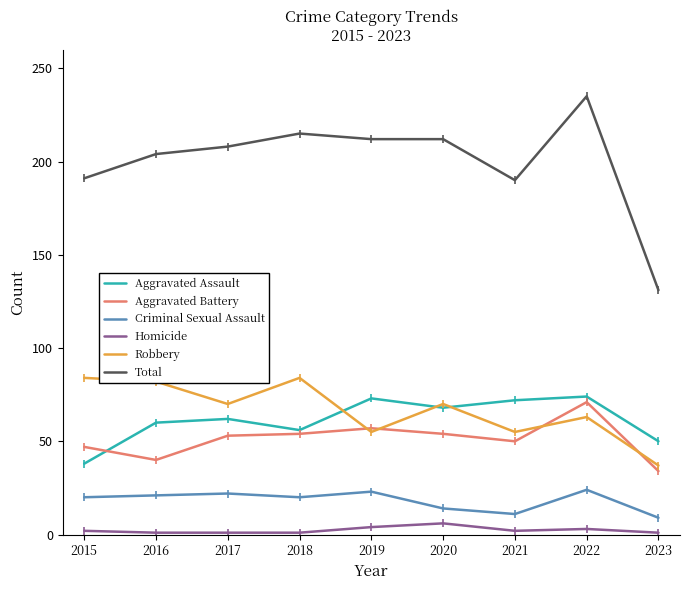

What is the sum of the Aggravated Assault values at 2021 and 2023?

122